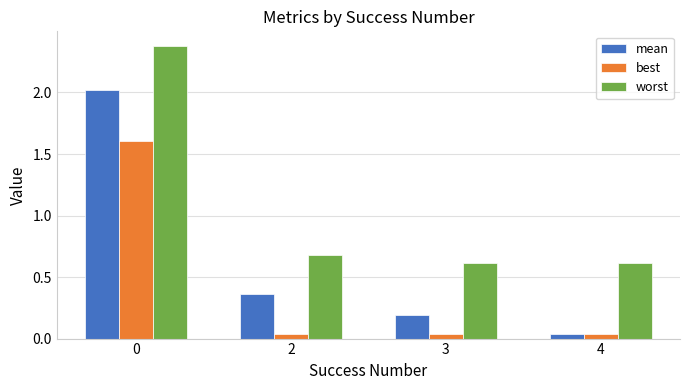

What is the total value across all series at 2?

1.1